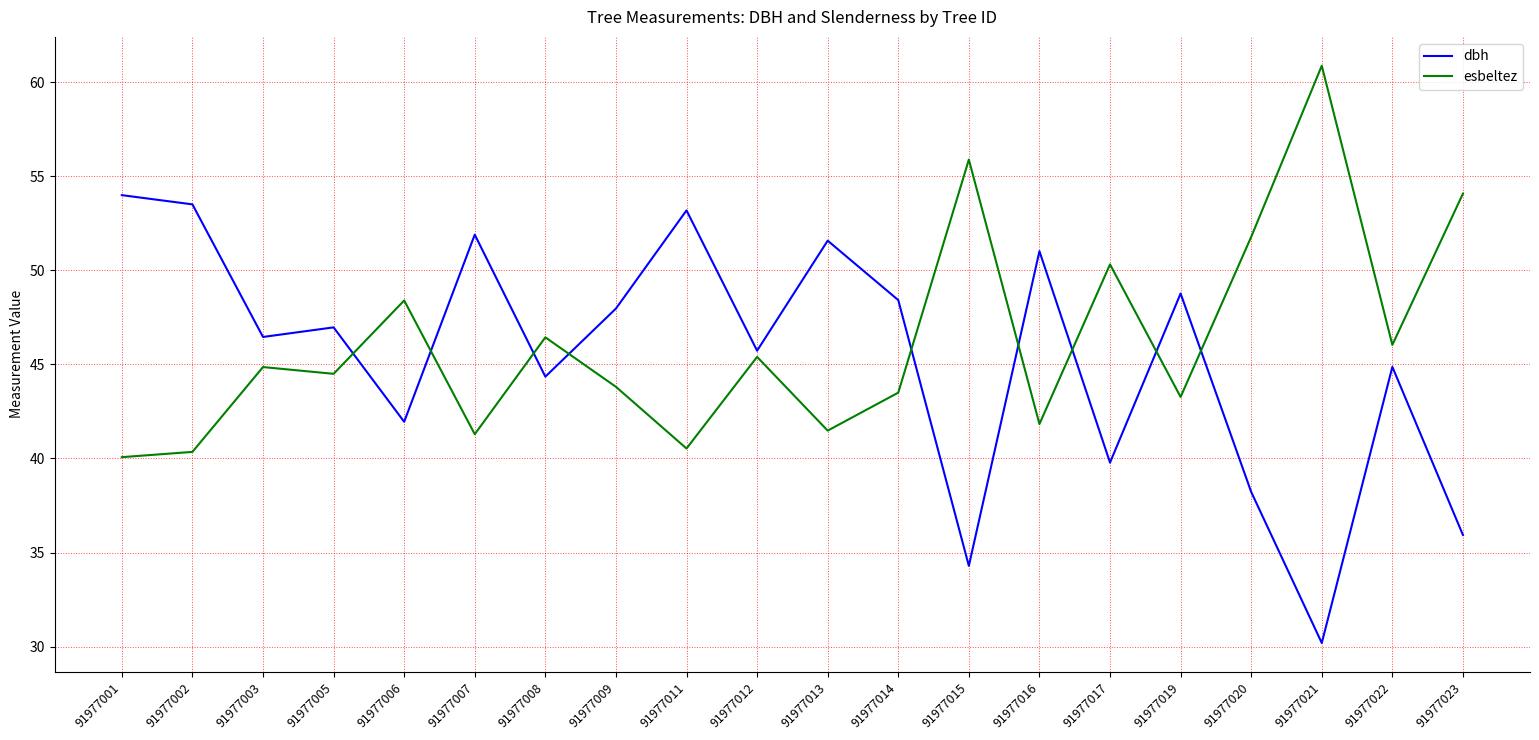

What is the difference between the second highest and minimum values in the esbeltez series?

15.8